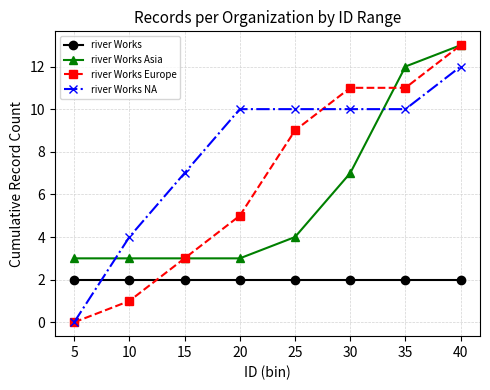

How many data points does each series have?

8